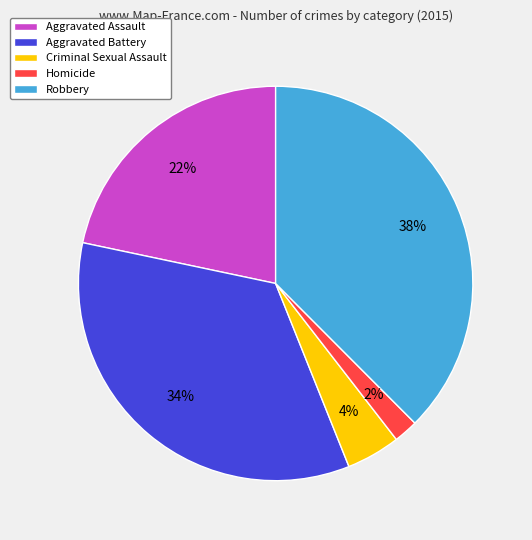

Count the number of slices in the pie.

5